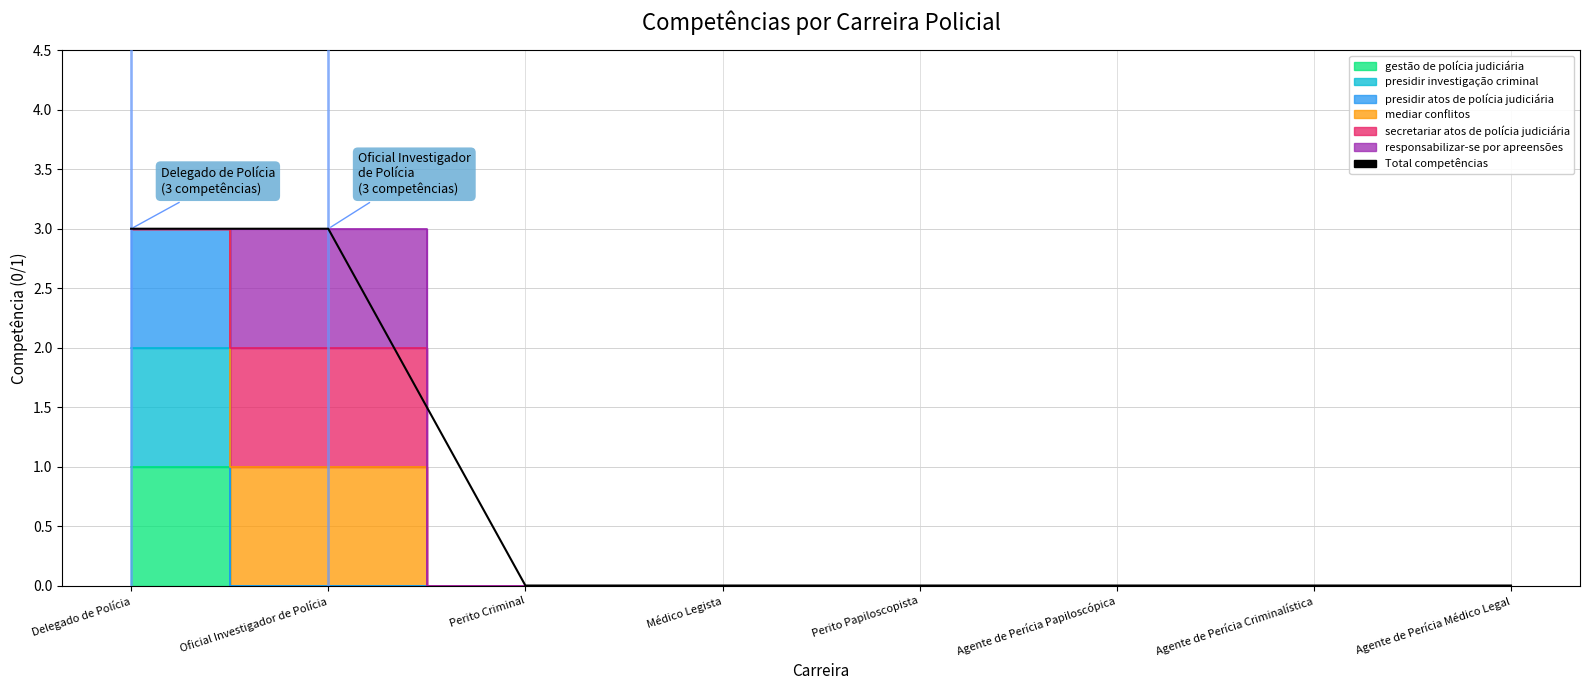

Reading left to right, what are all the values shown in this chart?

Delegado de Polícia=3	Oficial Investigador de Polícia=3	Perito Criminal=0	Médico Legista=0	Perito Papiloscopista=0	Agente de Perícia Papiloscópica=0	Agente de Perícia Criminalística=0	Agente de Perícia Médico Legal=0